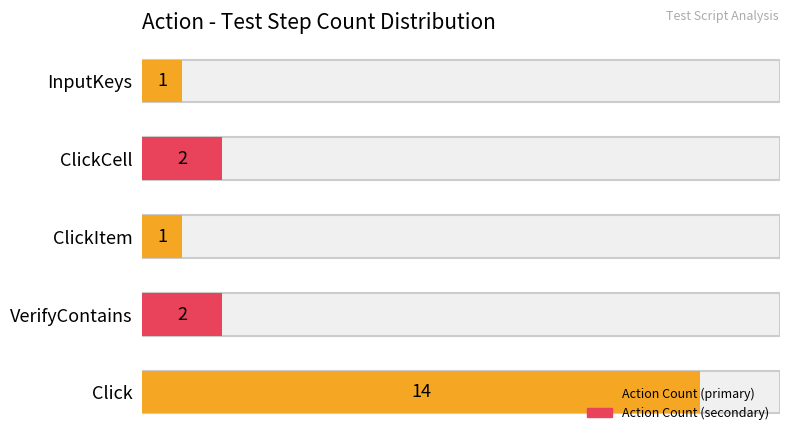

Is it true that the value at Click is 3?

False